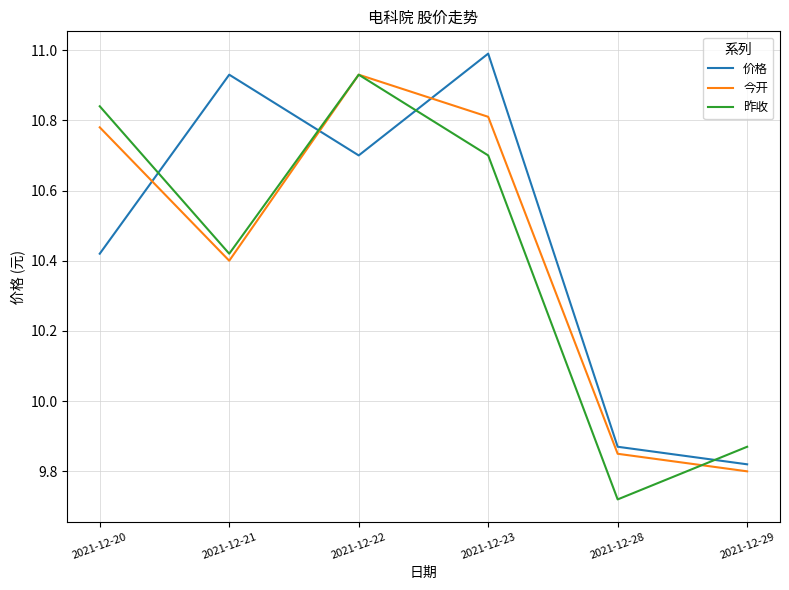

Count the number of data series in this chart.

3